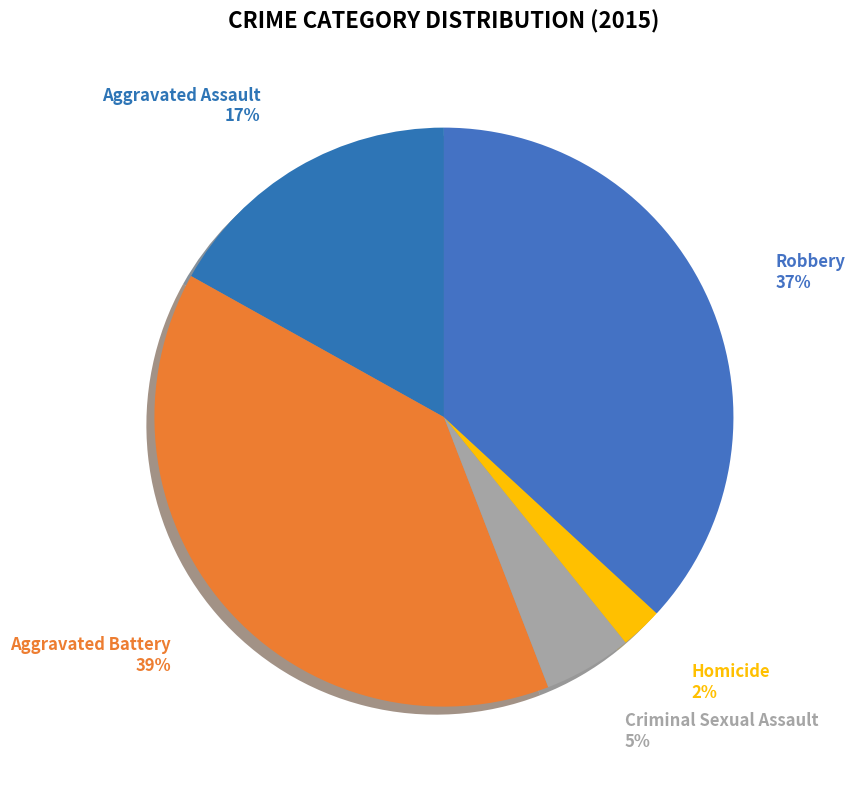

To the nearest percent, what is the difference between the Aggravated Battery and Criminal Sexual Assault slice percentages?

34%